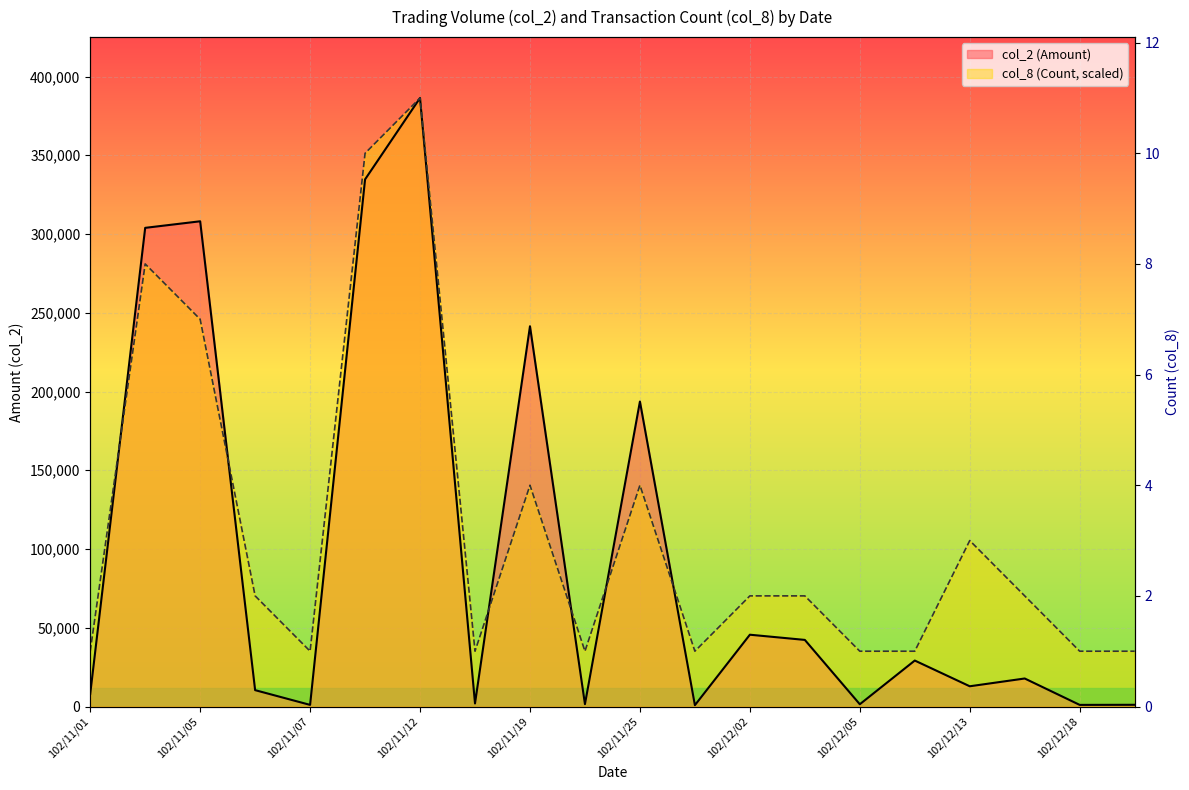

Does the chart display data point markers on the line(s)?

No